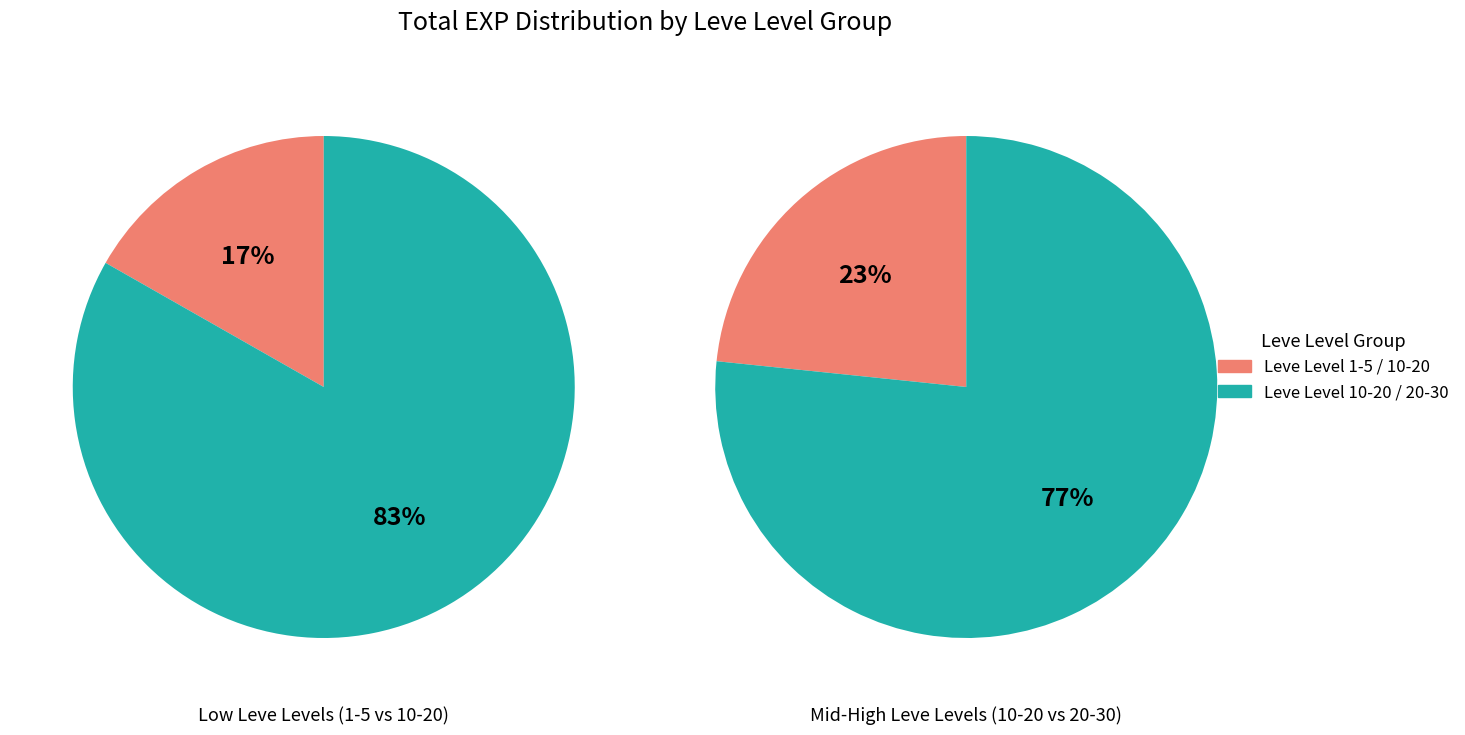

Between 9 and 3, which is larger?

9